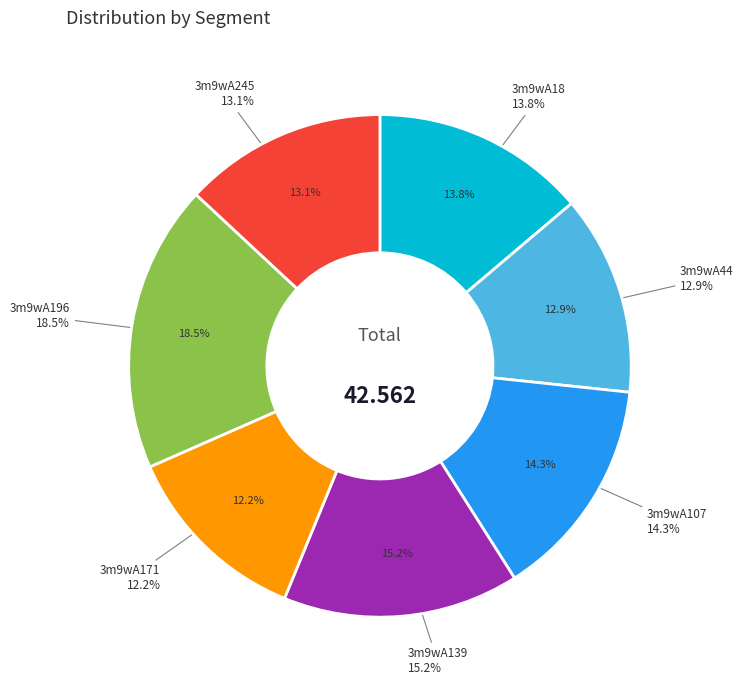

To the nearest percent, what is the difference between the 3m9wA44 and 3m9wA18 slice percentages?

1%